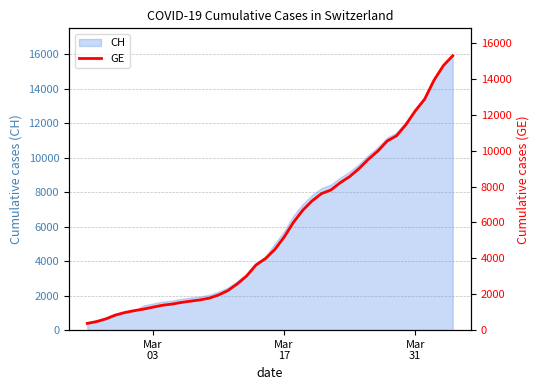

What is the maximum value for CH?

15926